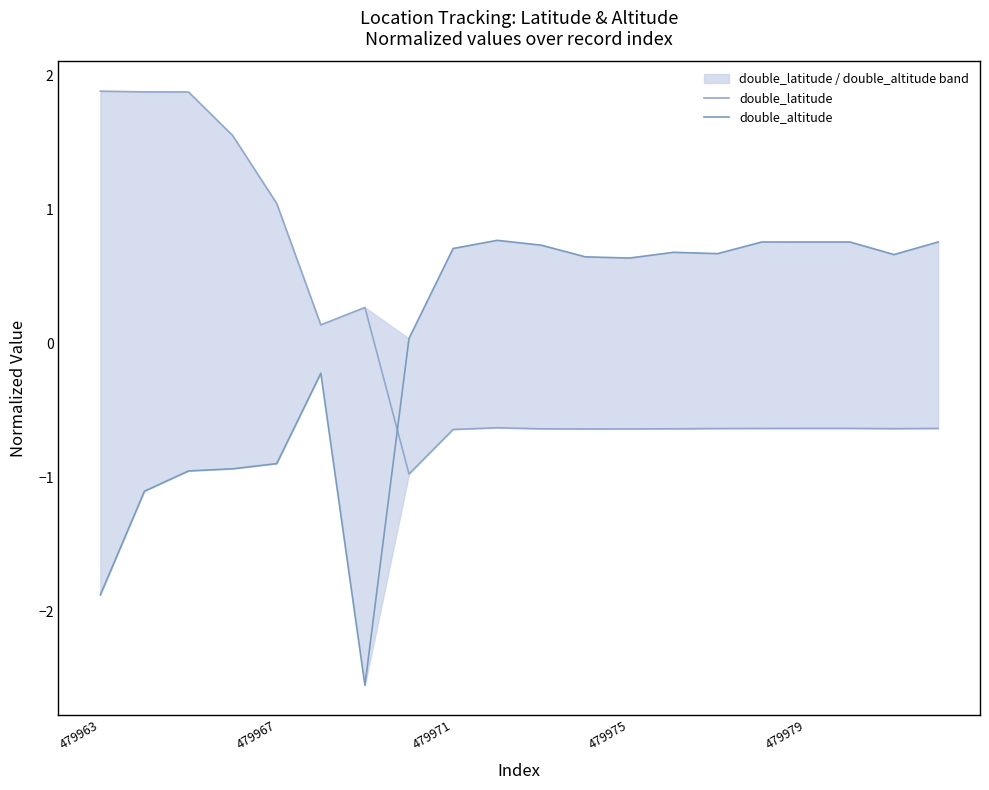

Read the double_latitude value at 5.

0.1